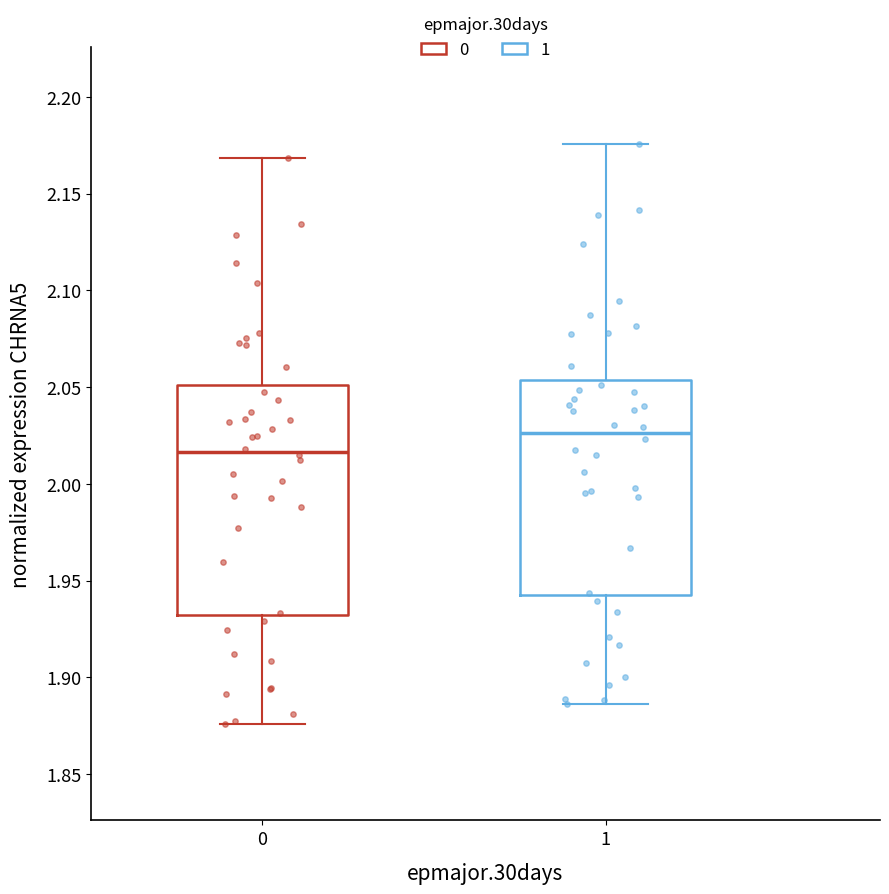

Reading left to right, read every box against the y-axis: the position of its median line, the range the box covers, and the ends of its whiskers. The values are not printed on the chart, so give them approximately, as read against the axis.

0: median 2.015, box 1.930 to 2.050, whiskers 1.875 to 2.170
1: median 2.025, box 1.945 to 2.055, whiskers 1.885 to 2.175